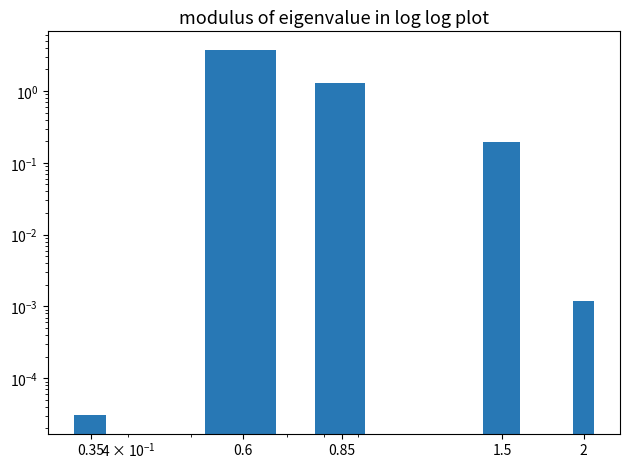

The chart shows a value of 0.0 at 2. True or false?

True